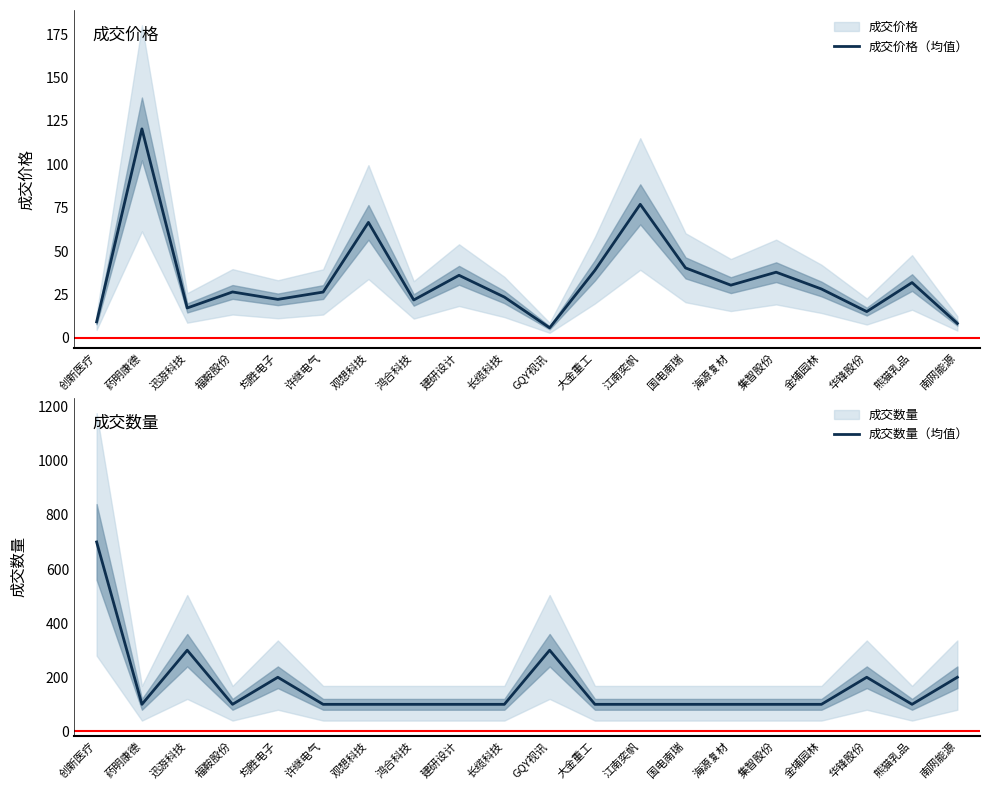

What is the difference between the maximum and minimum values in the 成交数量（均值） series?

600